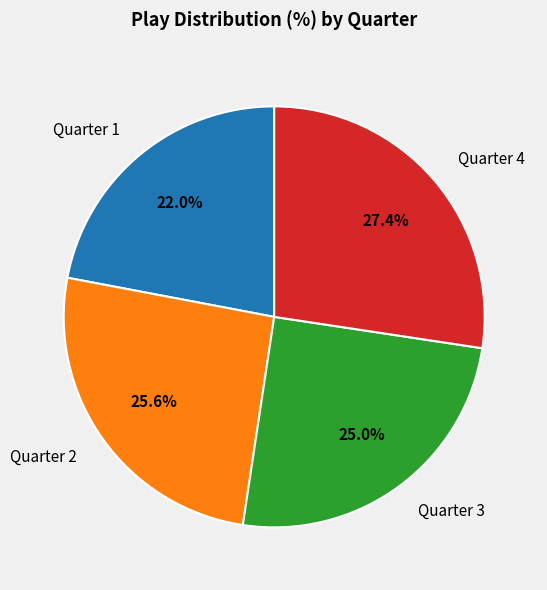

What is the smallest slice in the pie chart?

Quarter 1